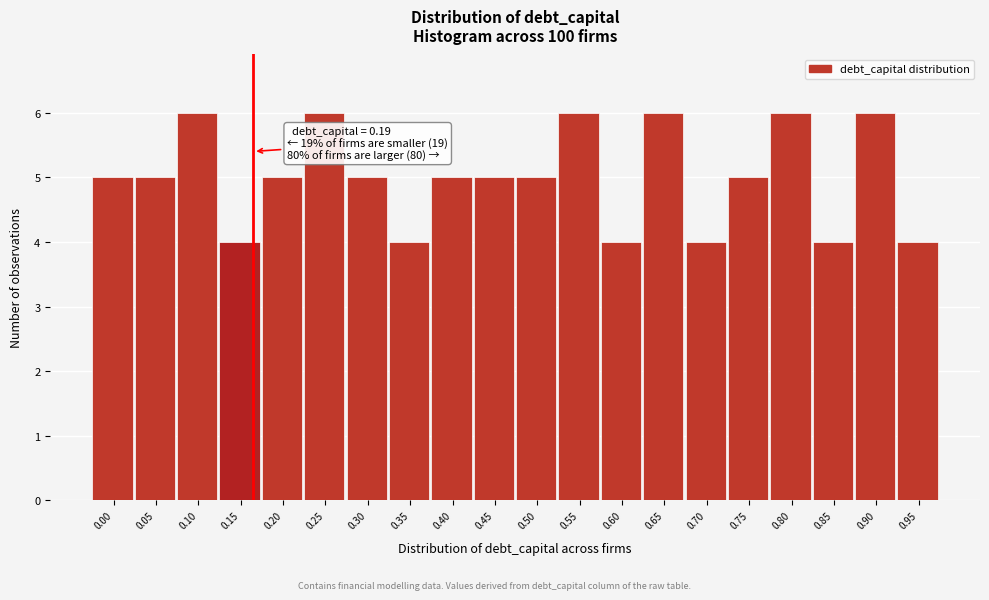

Reading left to right, list all the values displayed in this chart.

5	5	6	4	5	6	5	4	5	5	5	6	4	6	4	5	6	4	6	4